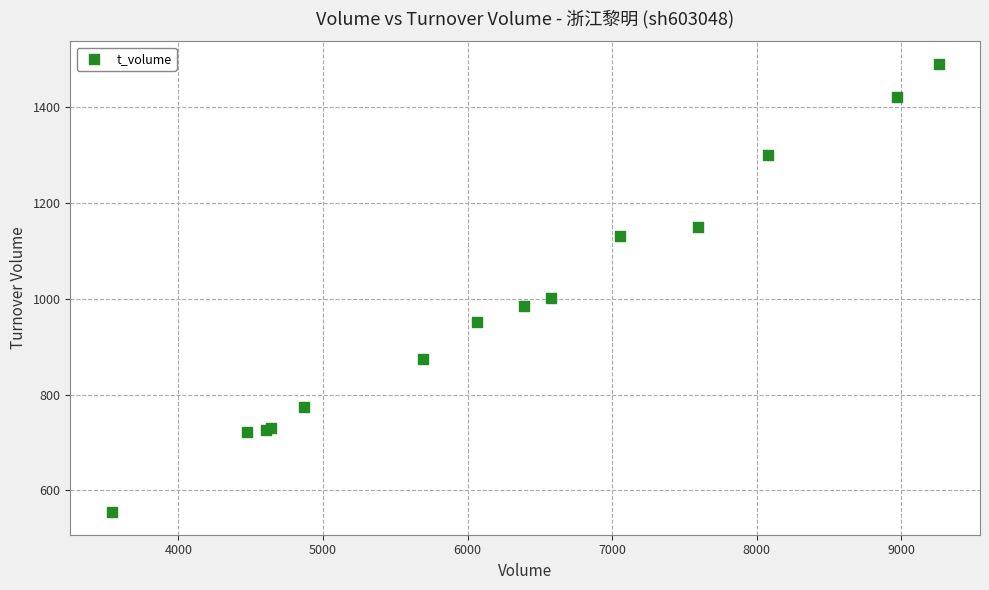

What Y value in the scatter plot is closest to 1022?

1002